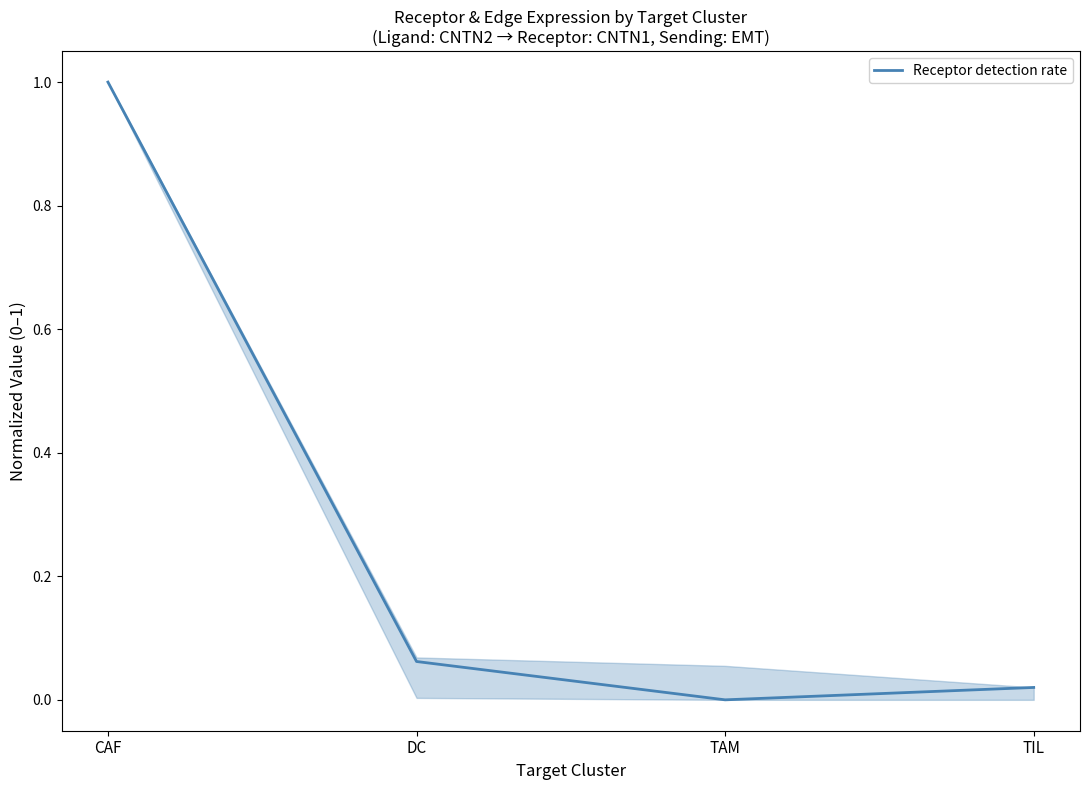

At which category does the data reach its first local valley?

TAM